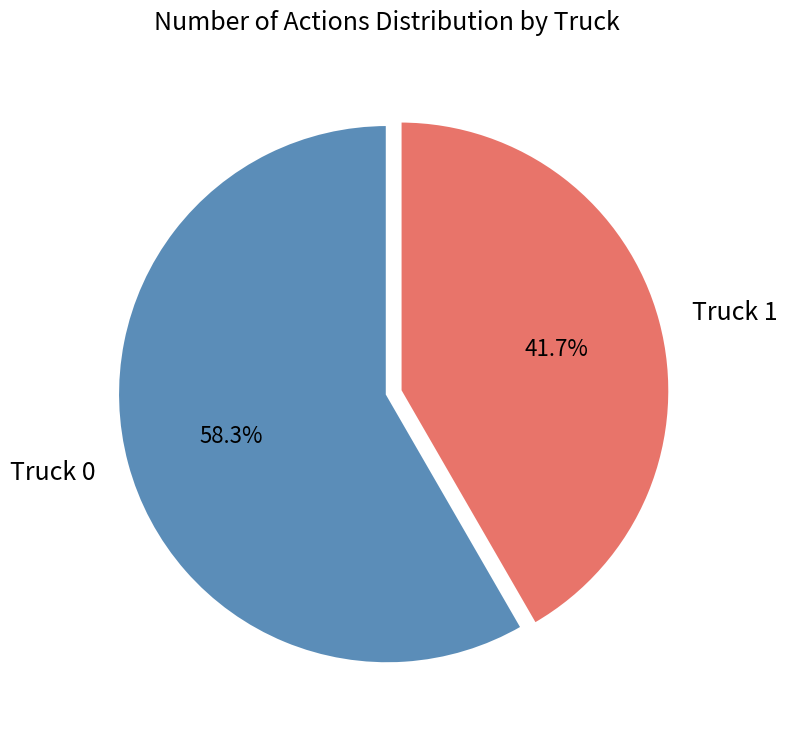

To the nearest percent, what is the average slice percentage?

50%